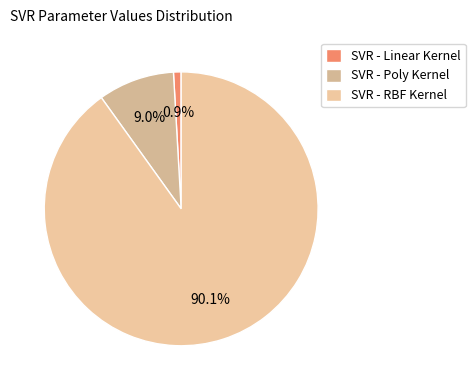

The SVR - RBF Kernel slice represents 90% of the pie. True or false?

True